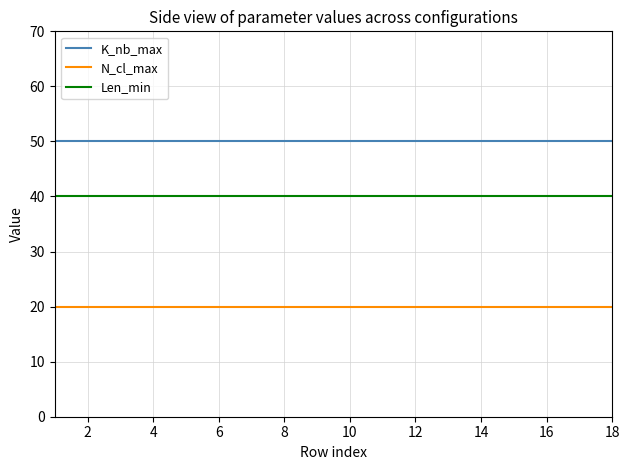

At how many categories does at least one series exceed 41?

18